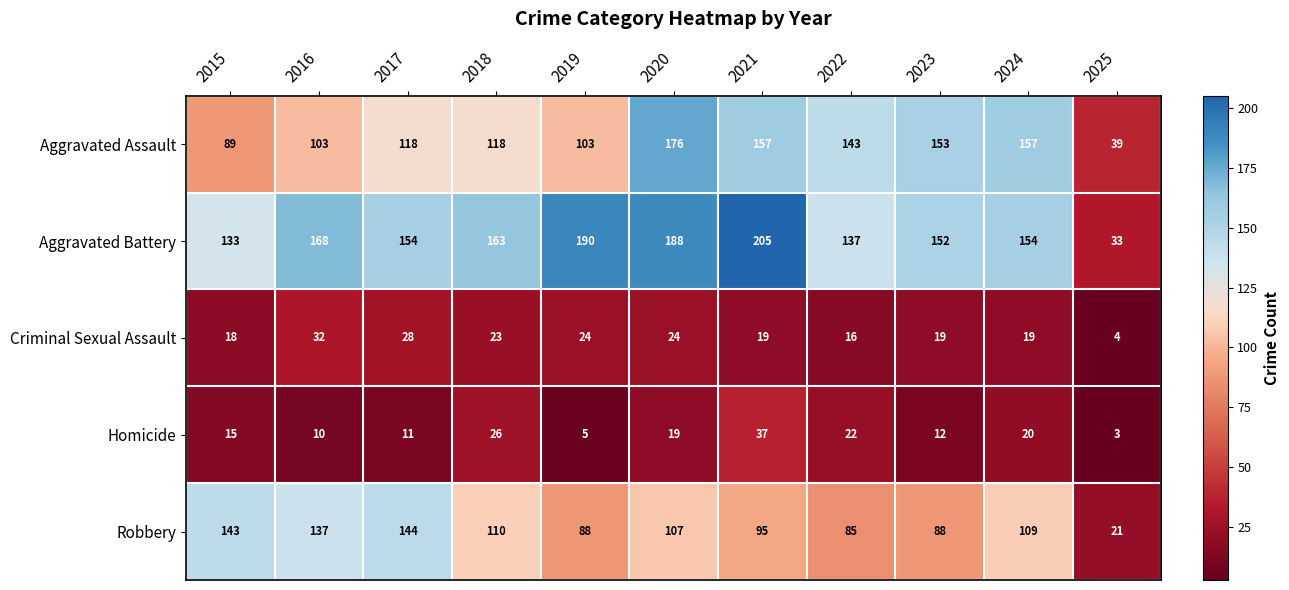

How many categories are shown in the chart?

11